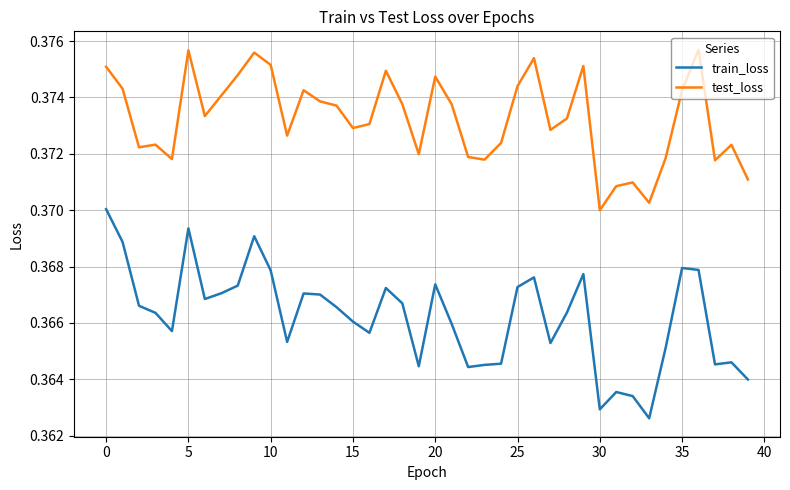

Which series has the largest total across all categories?

test_loss